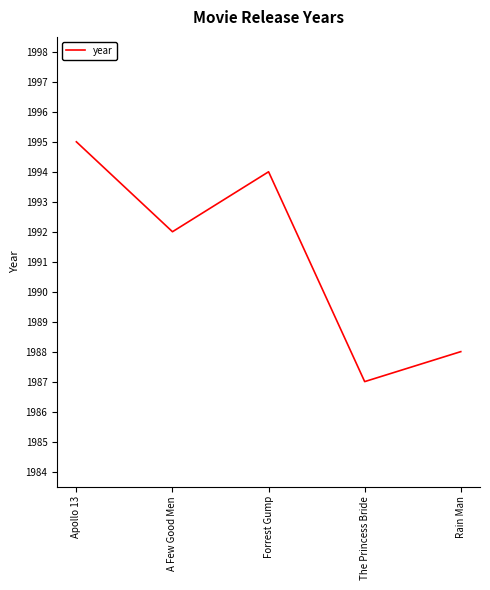

What position from the right is The Princess Bride?

2